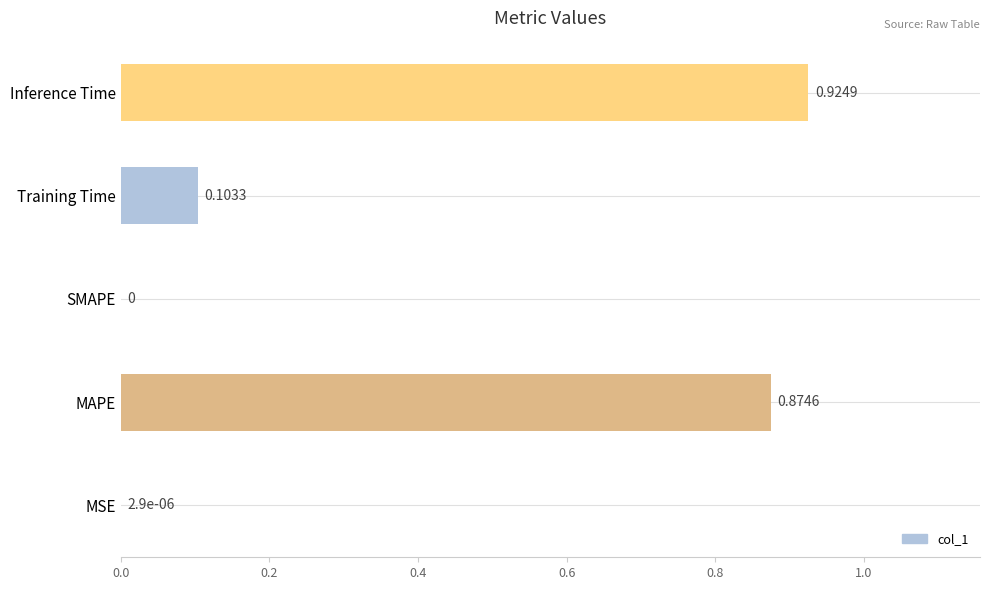

Are the bars grouped side by side (vs. stacked)?

No